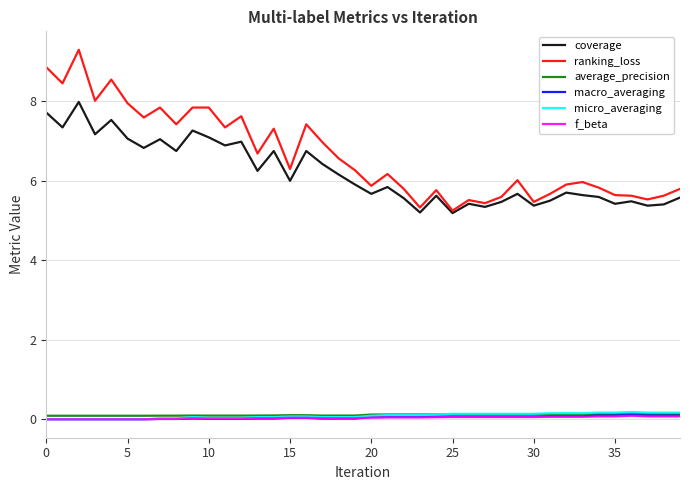

Count the number of categories in the chart.

40